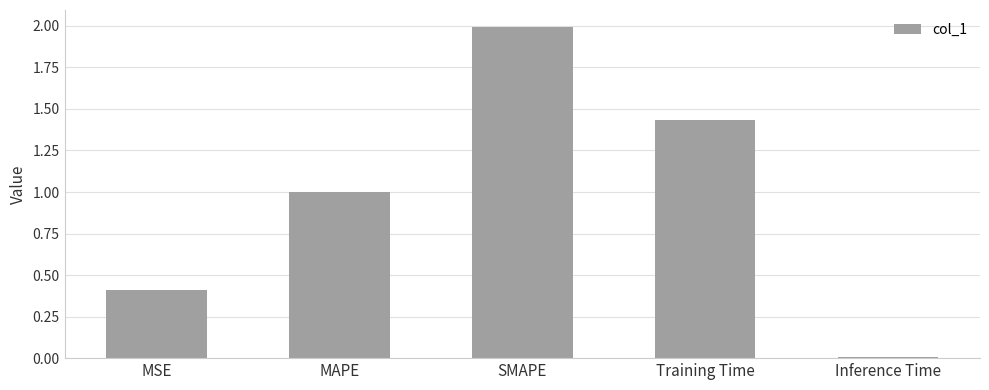

Rank the categories by value from highest to lowest.

SMAPE, Training Time, MAPE, MSE, Inference Time